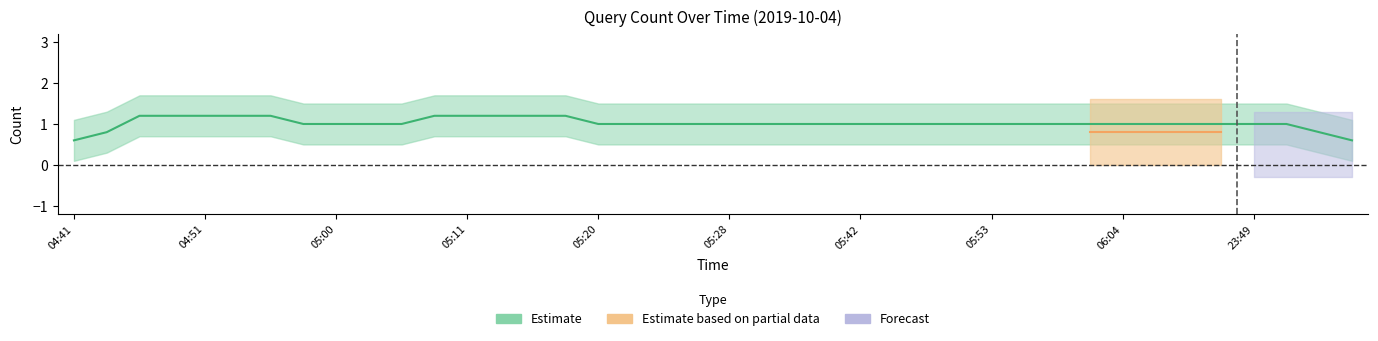

Which series changed the most between 04:58 and 05:17?

Estimate